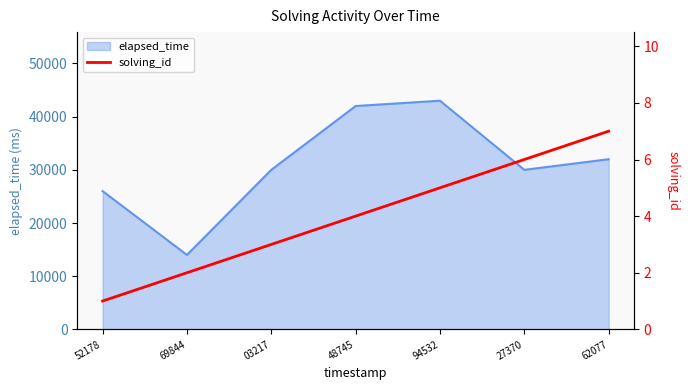

True or false: elapsed_time has a value of 71413 at 48745.

False